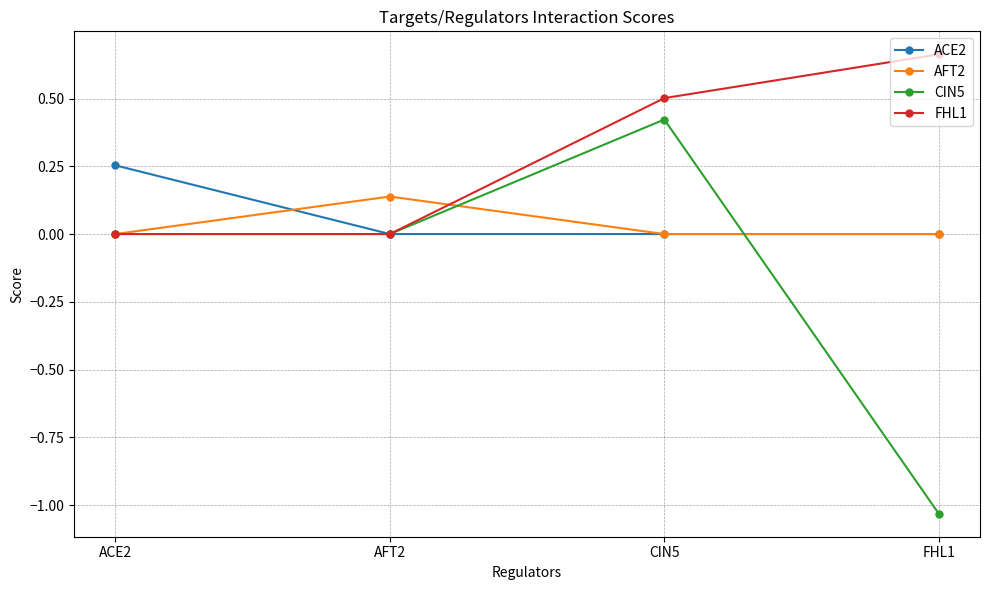

How many distinct data groups are displayed?

4